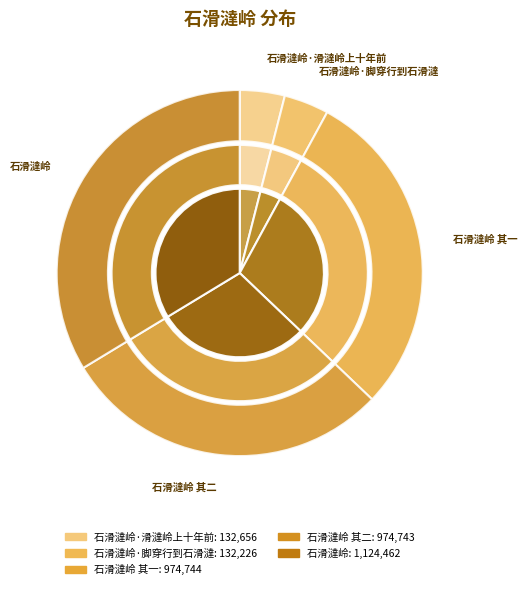

Does 石滑澾岭 其一 represent more than half of the total?

No